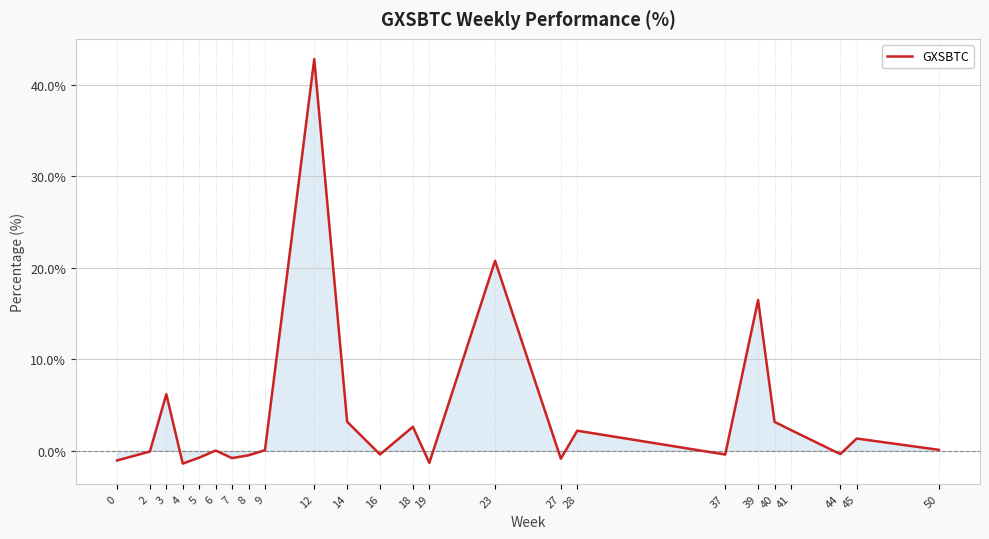

The value at 14 is 3.2. True or false?

True